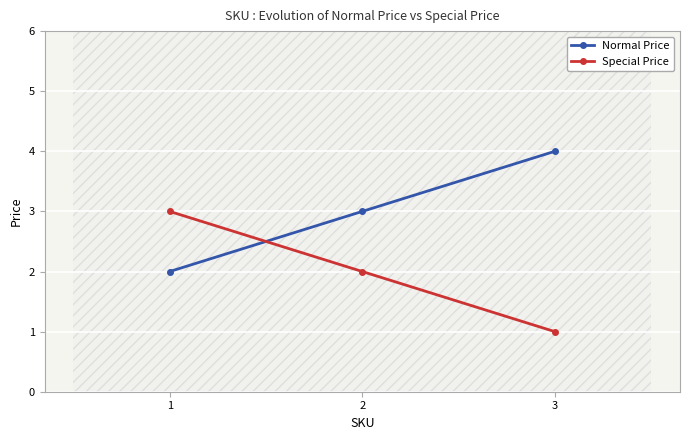

Rank the categories by Special Price value from highest to lowest.

1, 2, 3